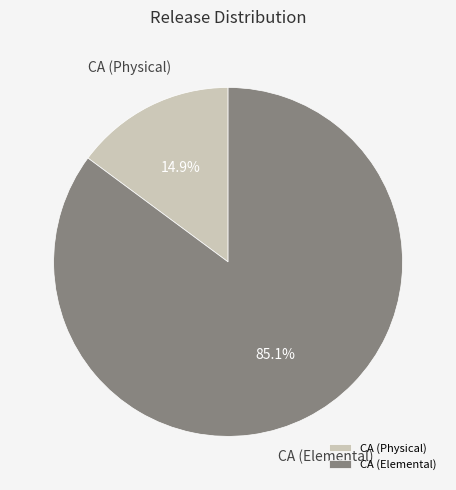

To the nearest percent, what percentage of the pie is CA (Physical)?

15%